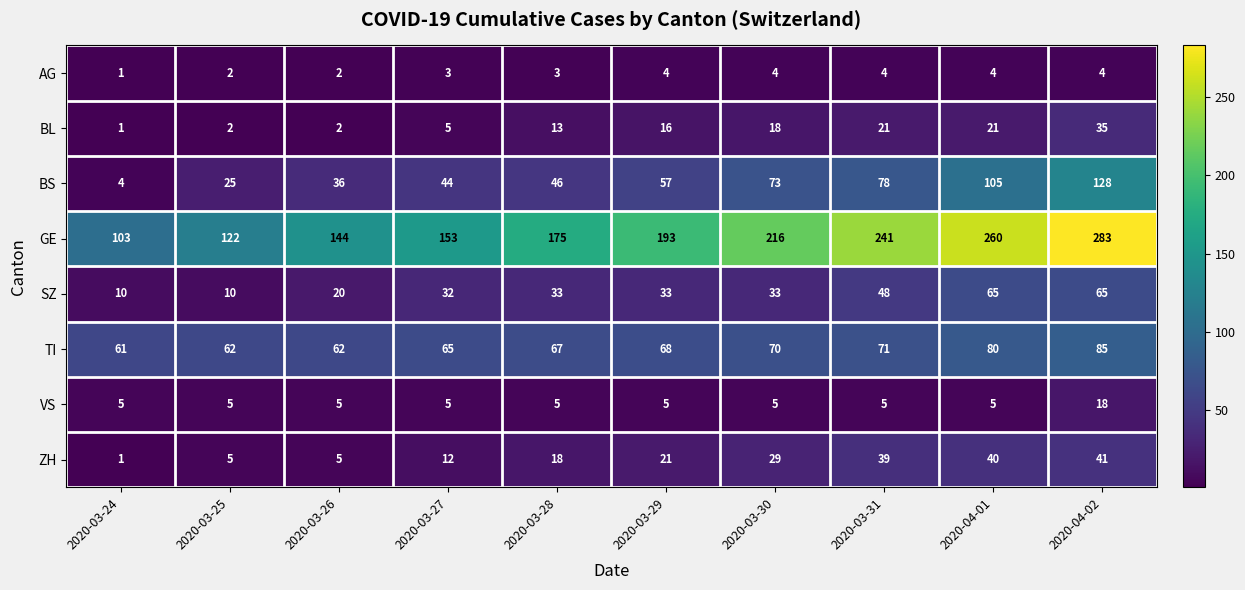

Which series has the largest range (max minus min)?

GE